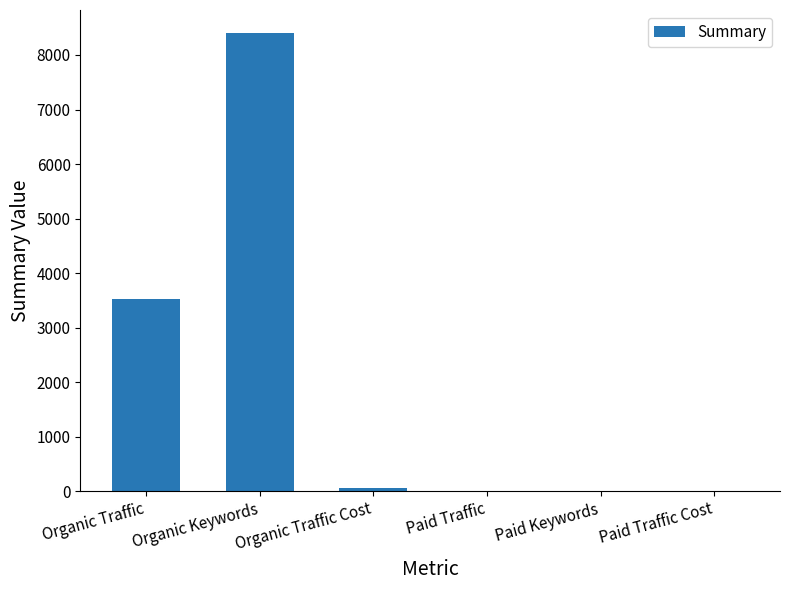

What is the greatest value displayed?

8405